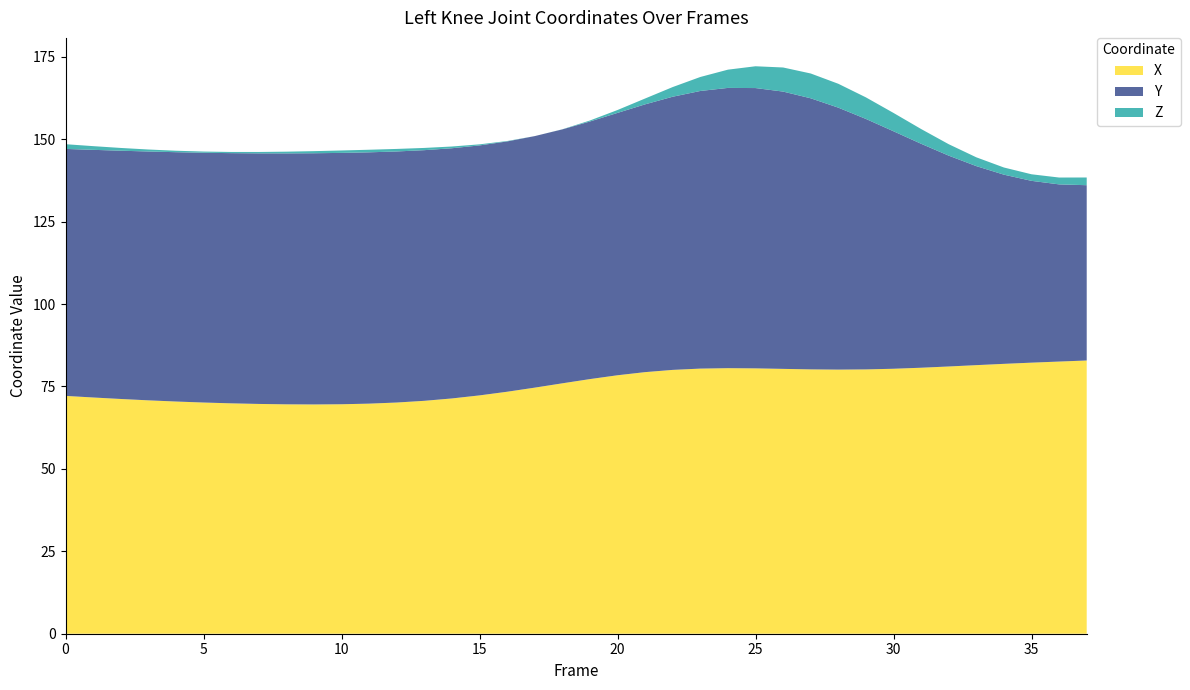

What is the minimum value for X?

69.6